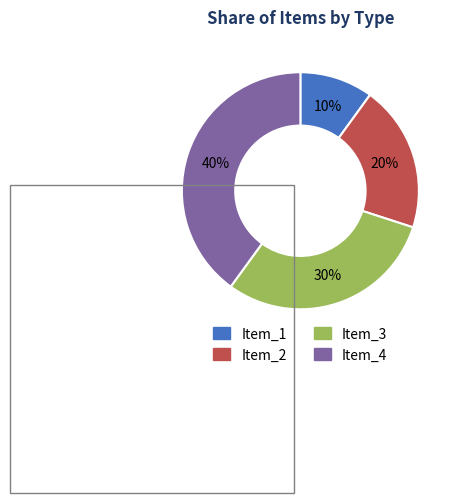

Combined, do Item_4 and Item_2 account for over 50%?

Yes